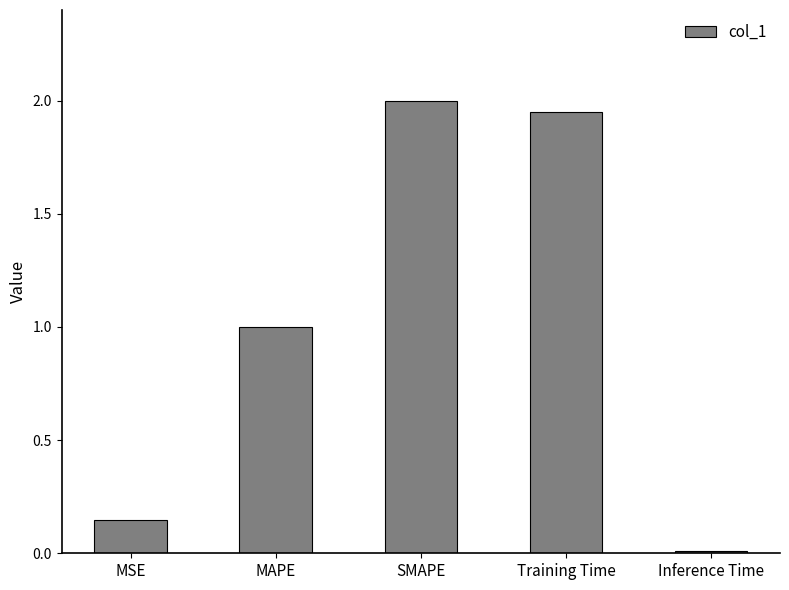

What is the average value?

1.0